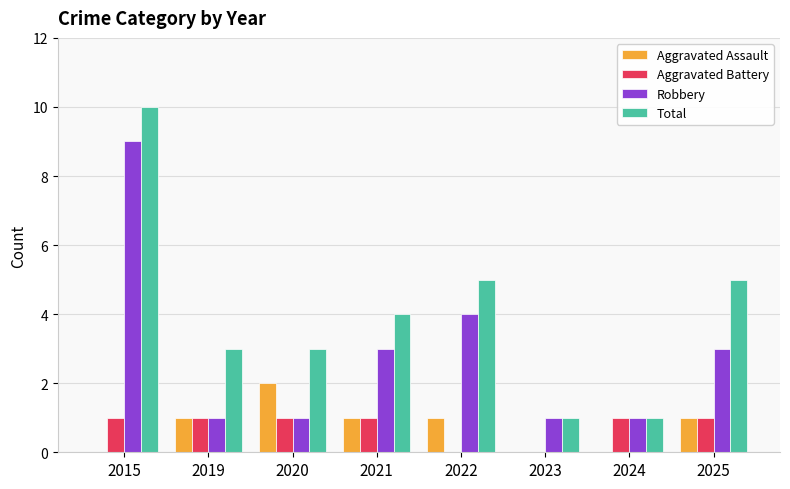

What is the maximum value shown in the chart?

10